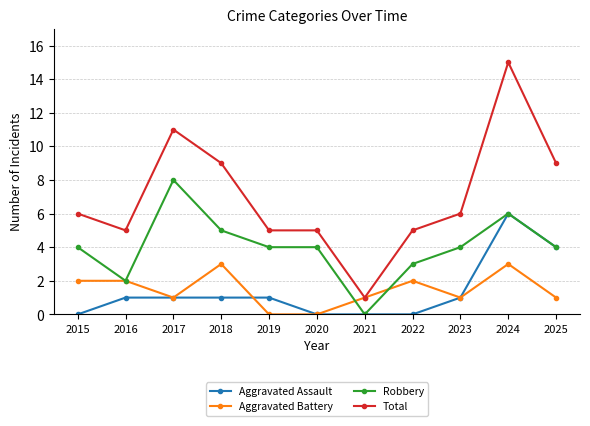

Reading left to right, extract all data points from this chart.

Aggravated Assault: 2015=0	2016=1	2017=1	2018=1	2019=1	2020=0	2021=0	2022=0	2023=1	2024=6	2025=4
Aggravated Battery: 2015=2	2016=2	2017=1	2018=3	2019=0	2020=0	2021=1	2022=2	2023=1	2024=3	2025=1
Robbery: 2015=4	2016=2	2017=8	2018=5	2019=4	2020=4	2021=0	2022=3	2023=4	2024=6	2025=4
Total: 2015=6	2016=5	2017=11	2018=9	2019=5	2020=5	2021=1	2022=5	2023=6	2024=15	2025=9